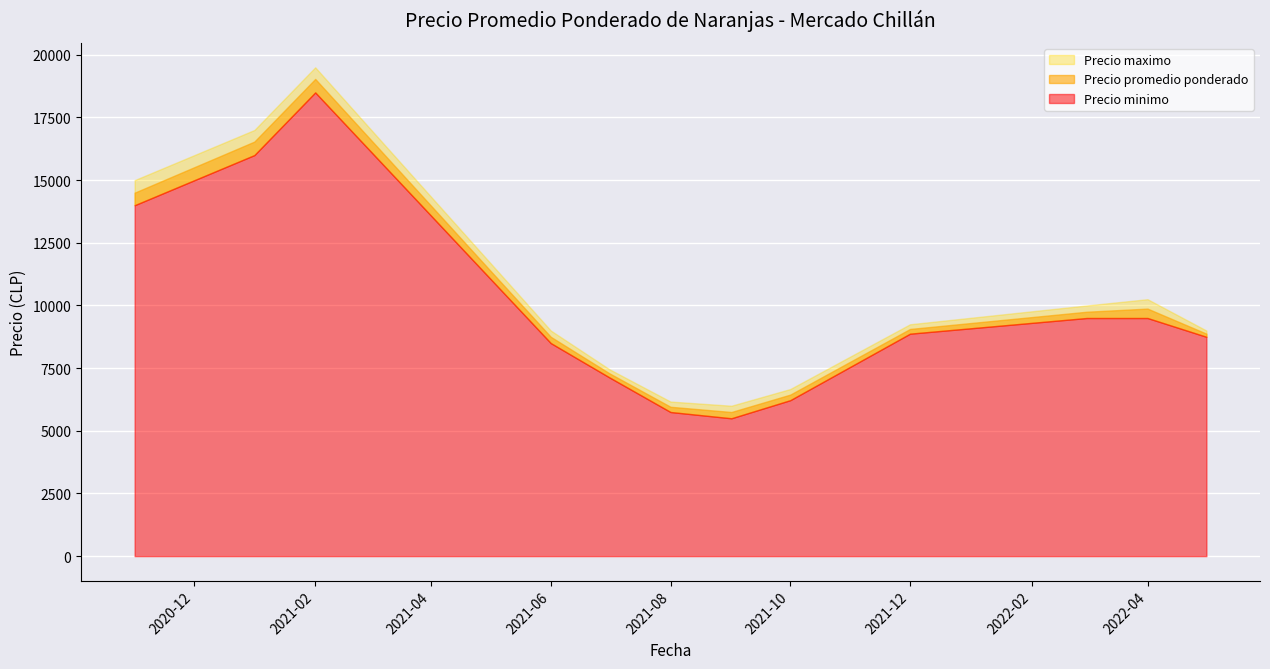

How many lines are shown in the chart?

3